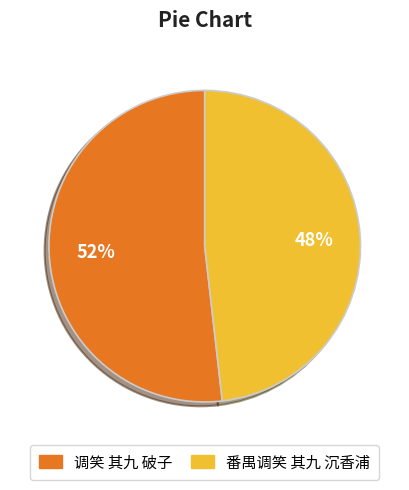

Count the number of slices in the pie.

2